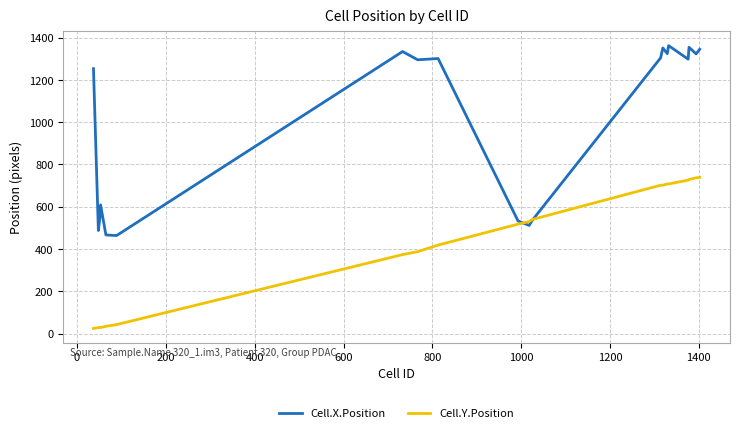

Which series has the widest spread of values?

Cell.X.Position